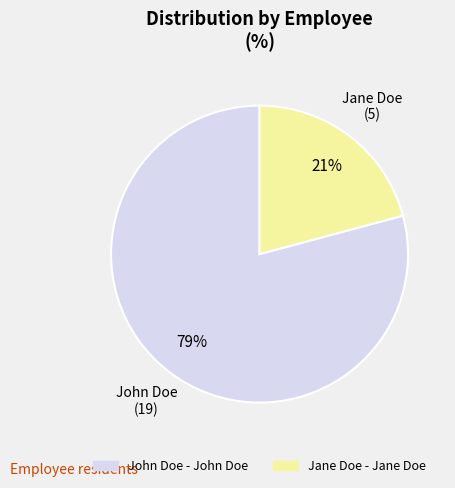

Is it true that John Doe is 72% of the pie?

False